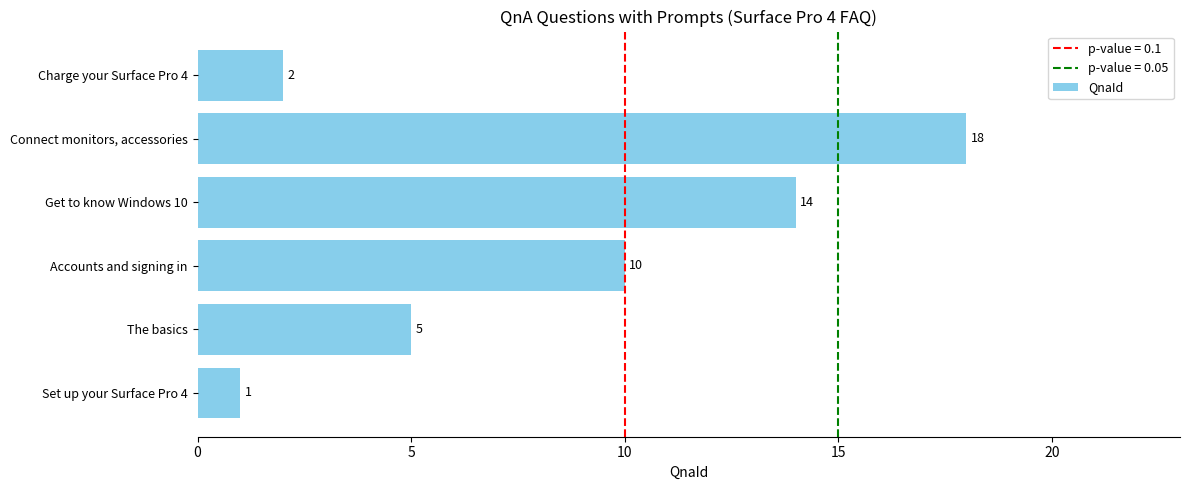

How many values are below 10?

3